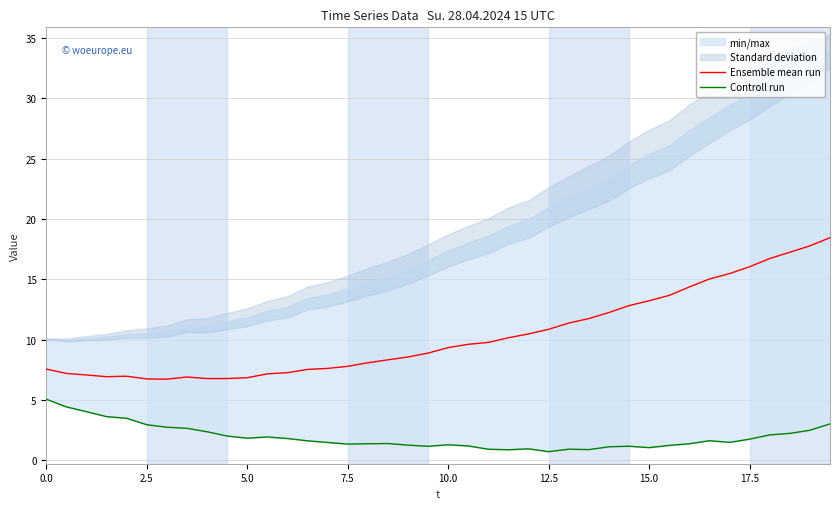

True or false: Ensemble mean run and Controll run intersect in this chart.

False